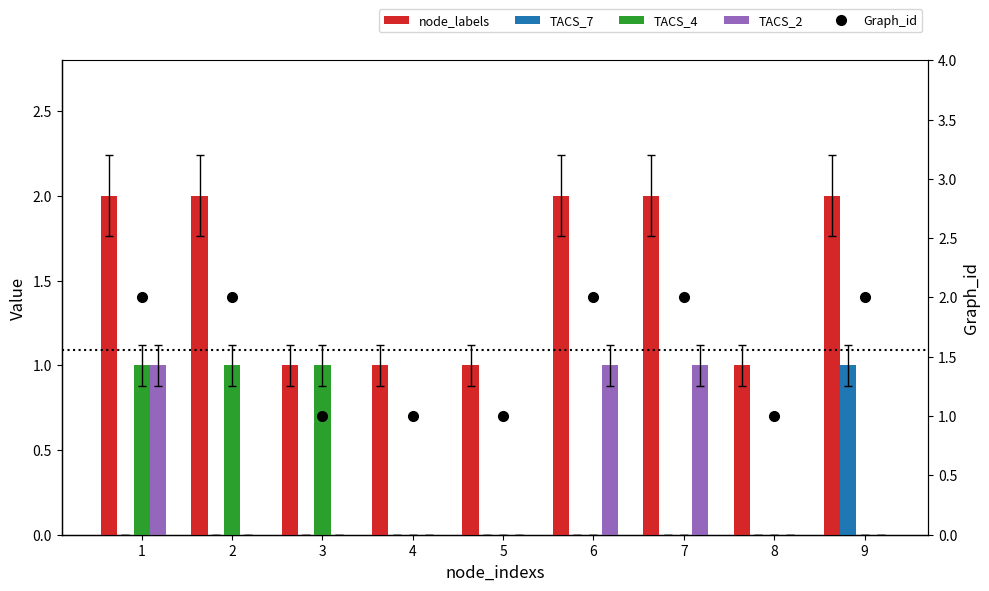

What is the value of the TACS_2 bar at the 6th from the left?

1